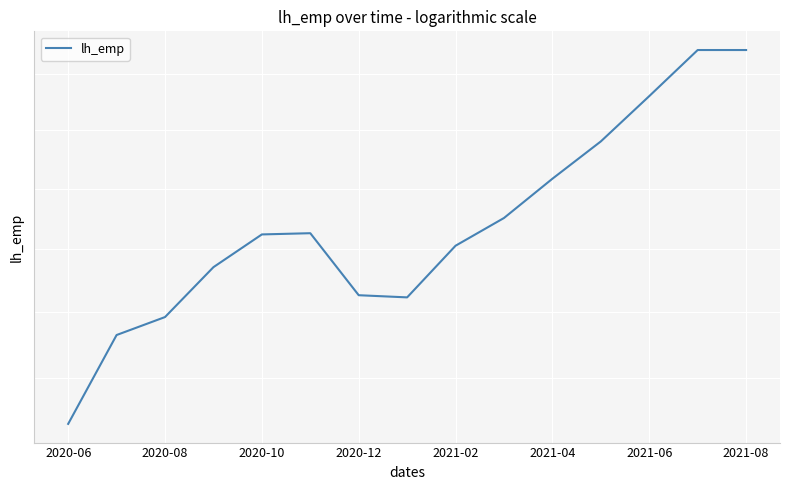

How many data points does each series have?

15